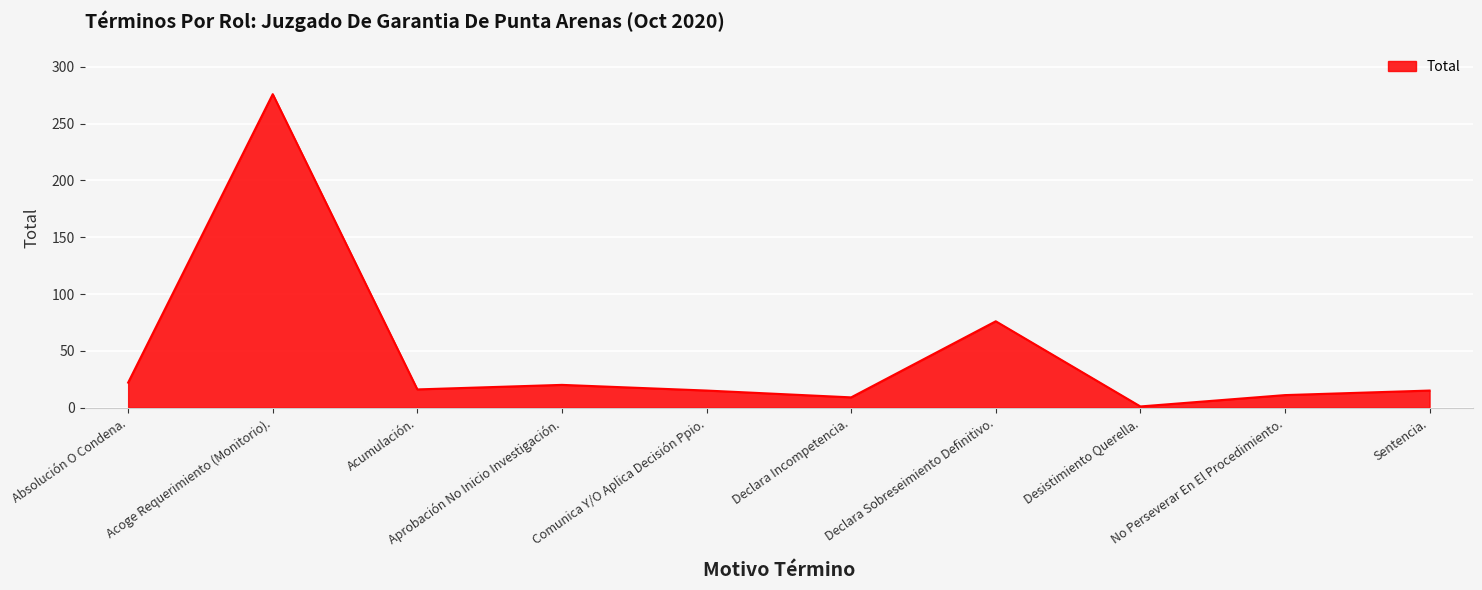

Between Sentencia. and Absolución O Condena., which is larger?

Absolución O Condena.